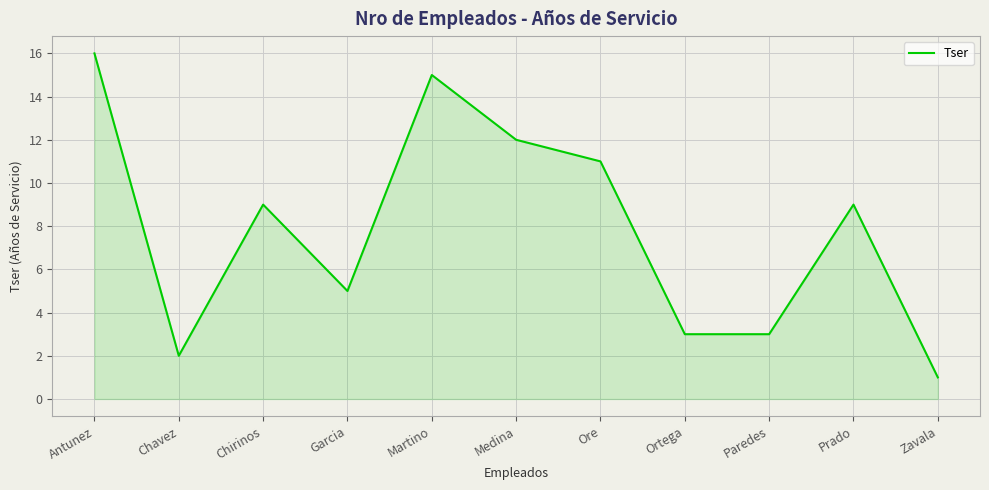

True or false: the data has more than 0 interior local peaks.

True